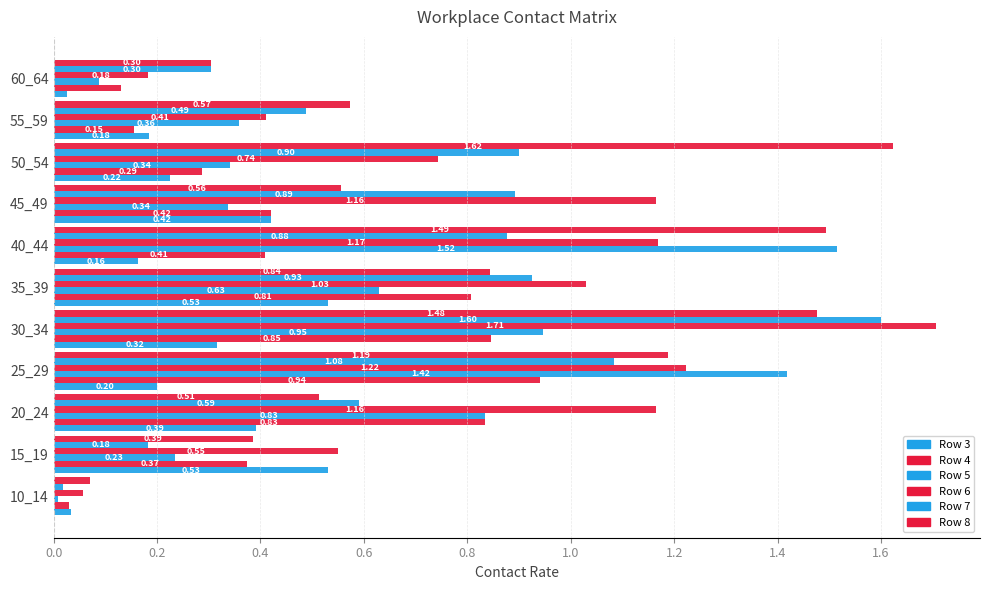

True or false: row_7 has a value of 1.0 at 0.4.

False